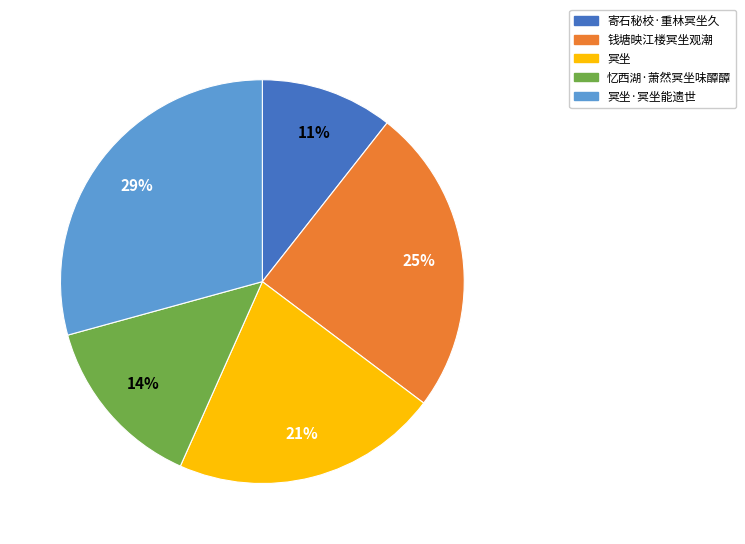

To the nearest percent, what is the average slice percentage?

20%